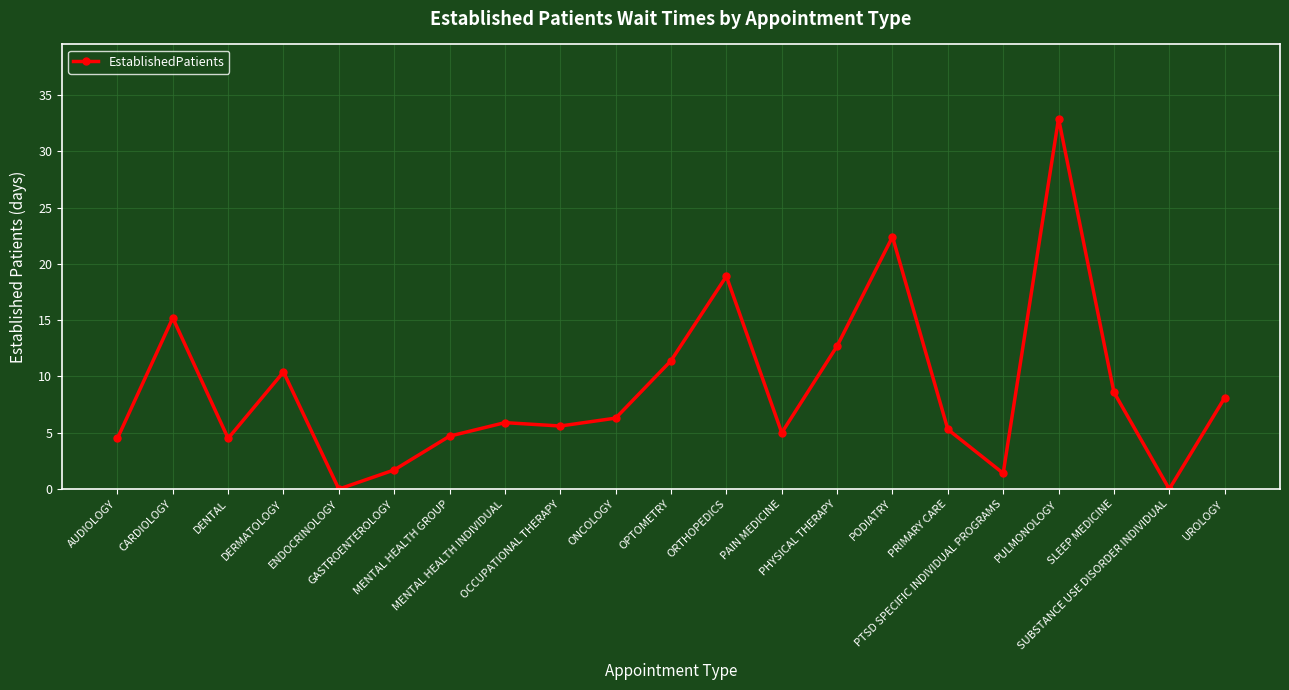

Reading left to right, what are all the values shown in this chart?

4.5	15.2	4.5	10.4	0.0	1.7	4.7	5.9	5.6	6.3	11.4	18.9	5.0	12.7	22.4	5.3	1.4	32.9	8.6	0.0	8.1